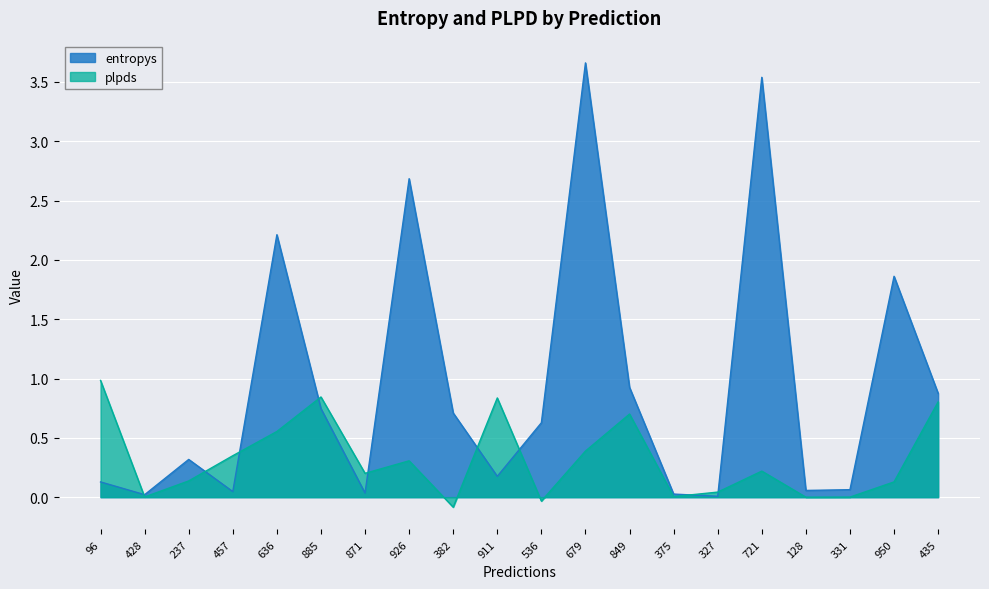

What is the difference between the second highest and second lowest values in the entropys series?

3.5